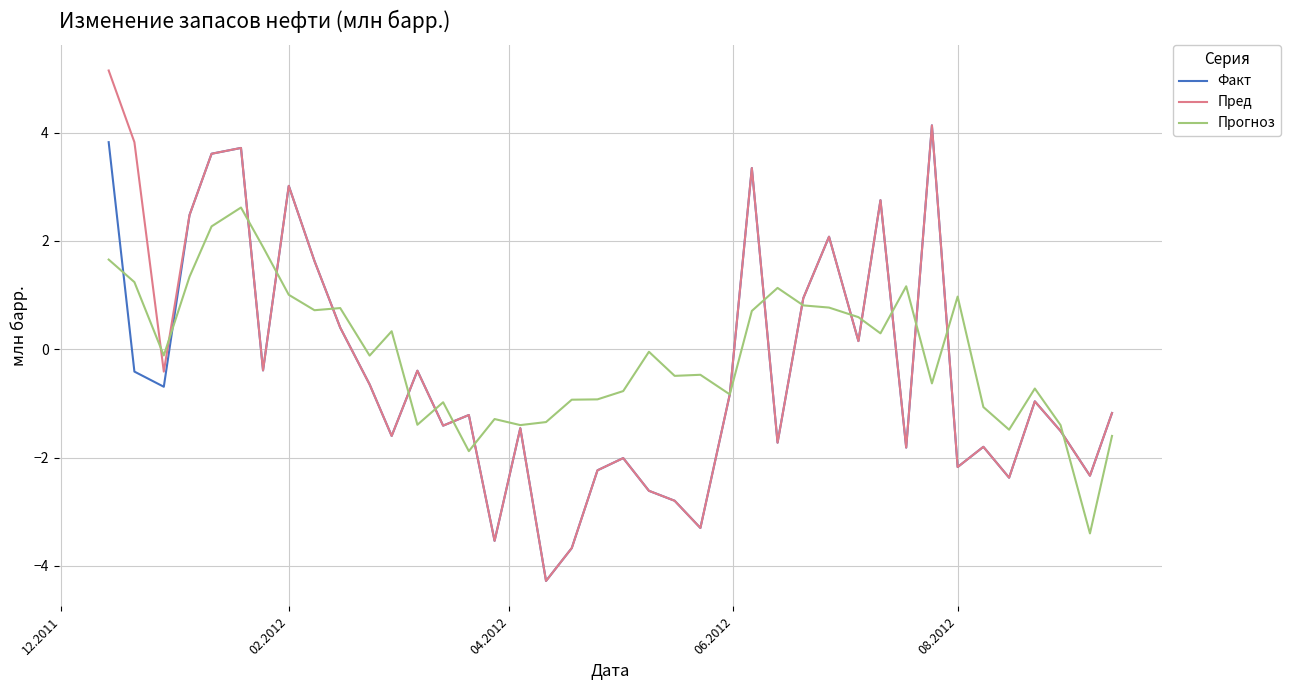

How many values in the Пред series exceed 0?

14